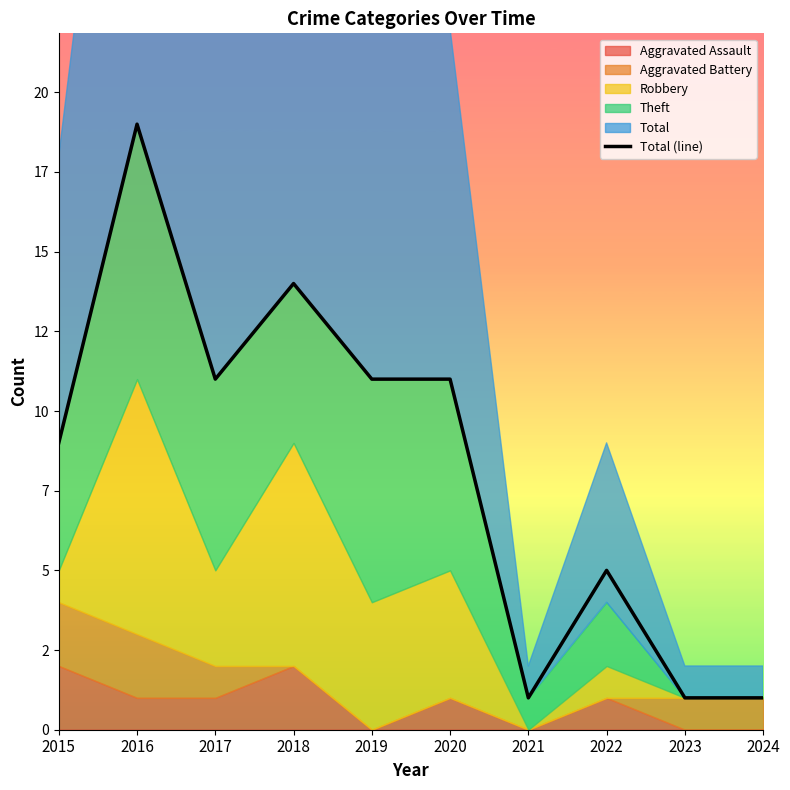

At which label is the value closest to 10?

2015